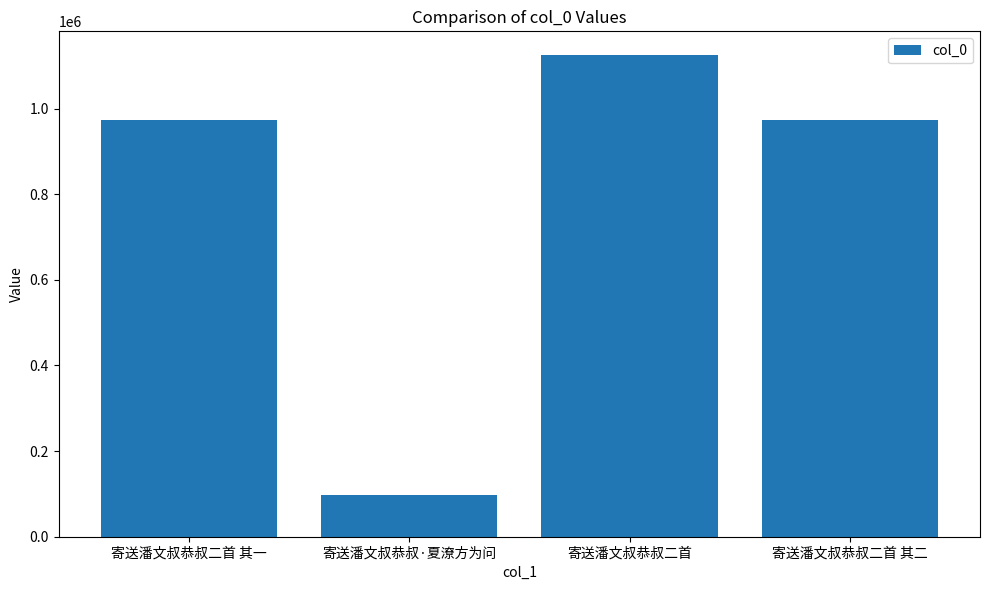

What is the approximate value at 寄送潘文叔恭叔二首 其二, to the nearest 50?

973300